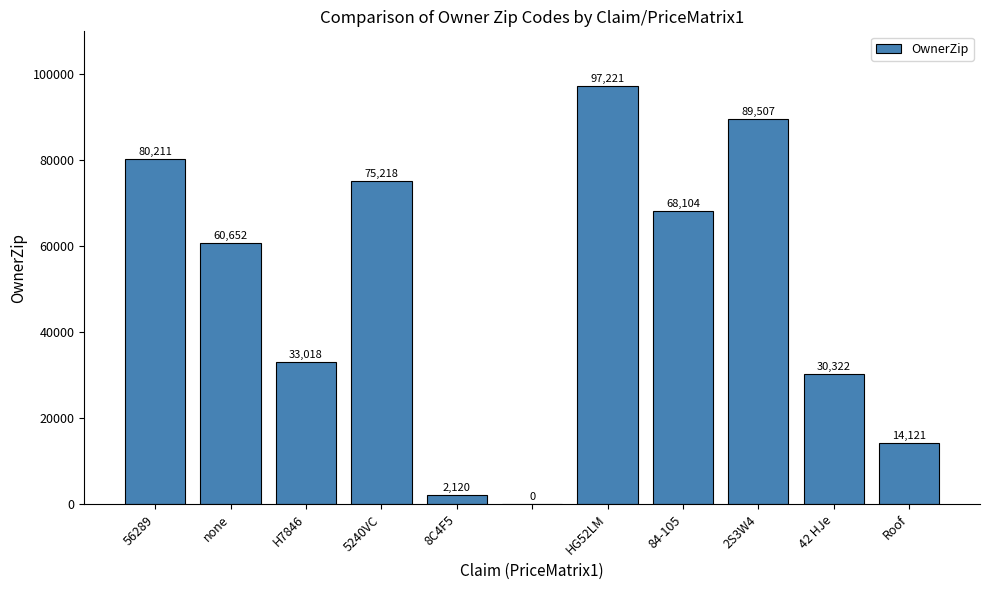

Count the number of data series in this chart.

1